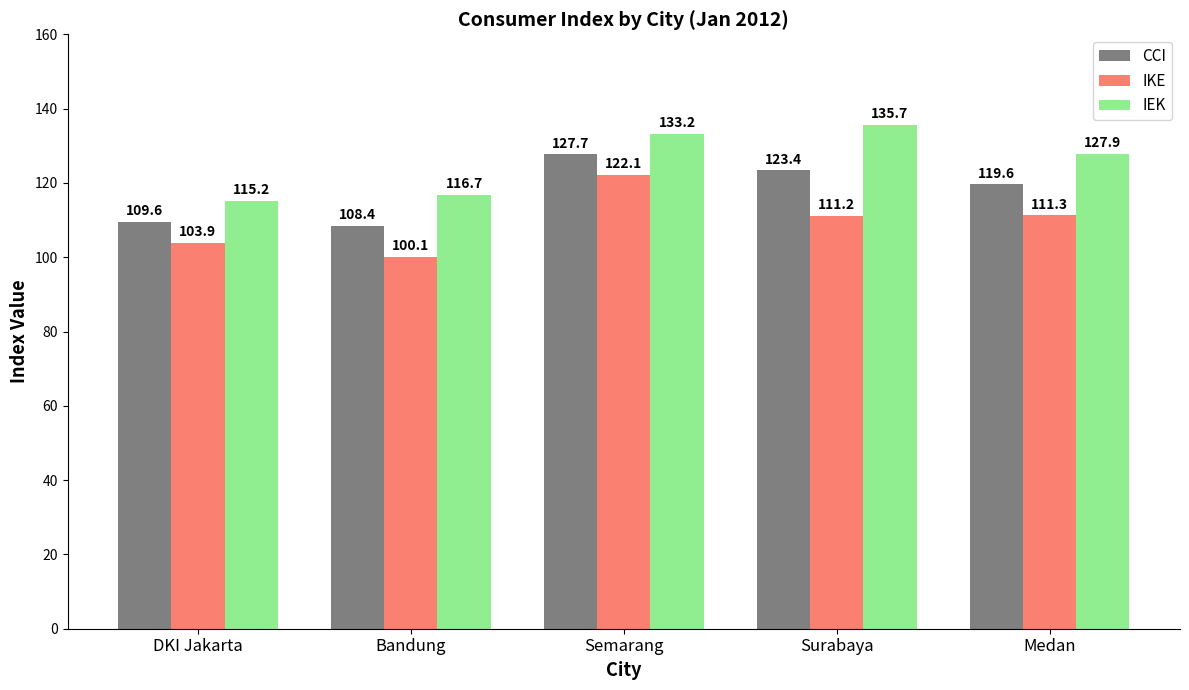

At which label does CCI first exceed 119?

Semarang